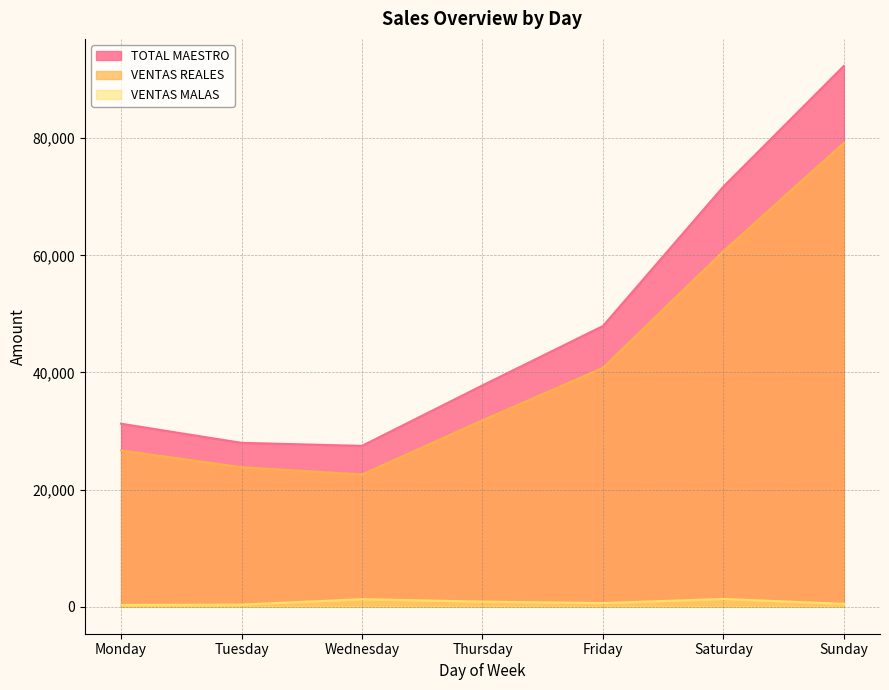

Rank the series at Monday from highest to lowest value.

TOTAL MAESTRO, VENTAS REALES, VENTAS MALAS